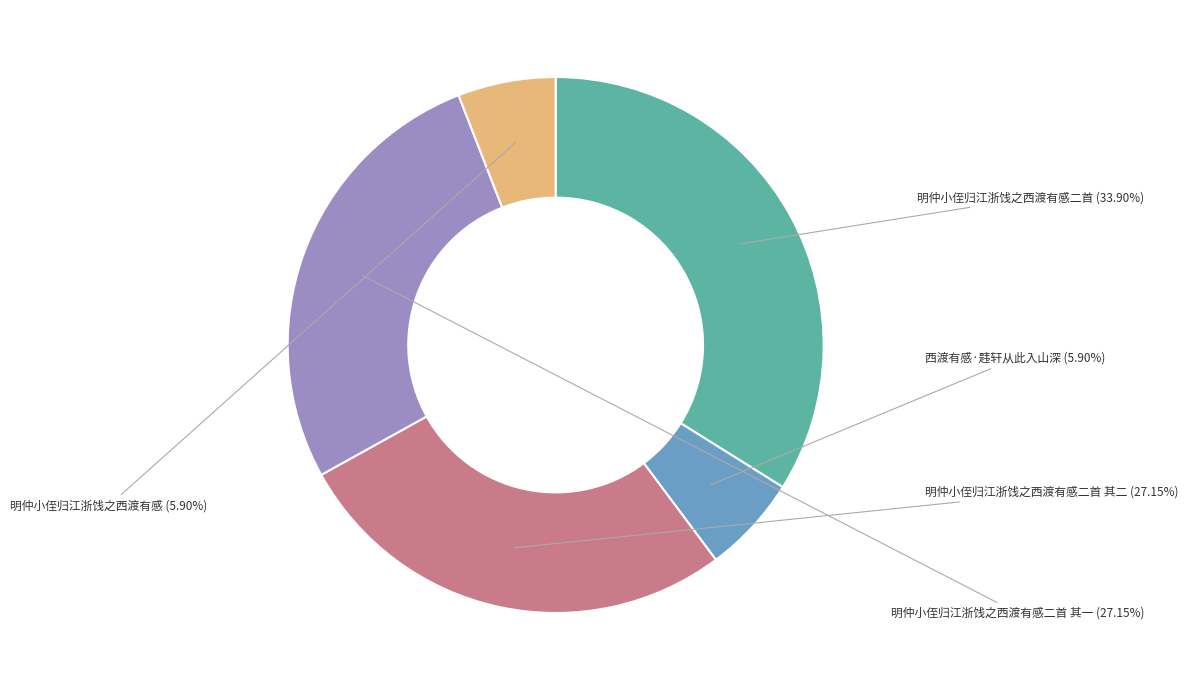

Combined, what portion of the pie is 明仲小侄归江浙饯之西渡有感二首 其二 and 明仲小侄归江浙饯之西渡有感二首?

61.0%